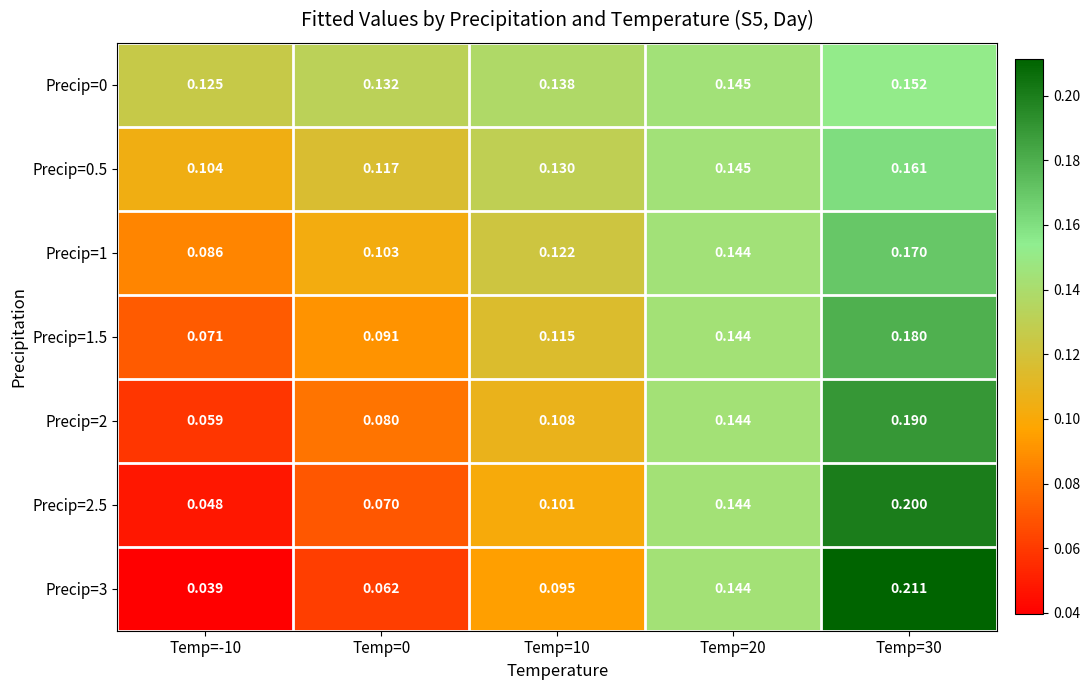

Is the value of Precip=3 at Temp=30 greater than the value of Precip=1.5 at Temp=-10?

Yes